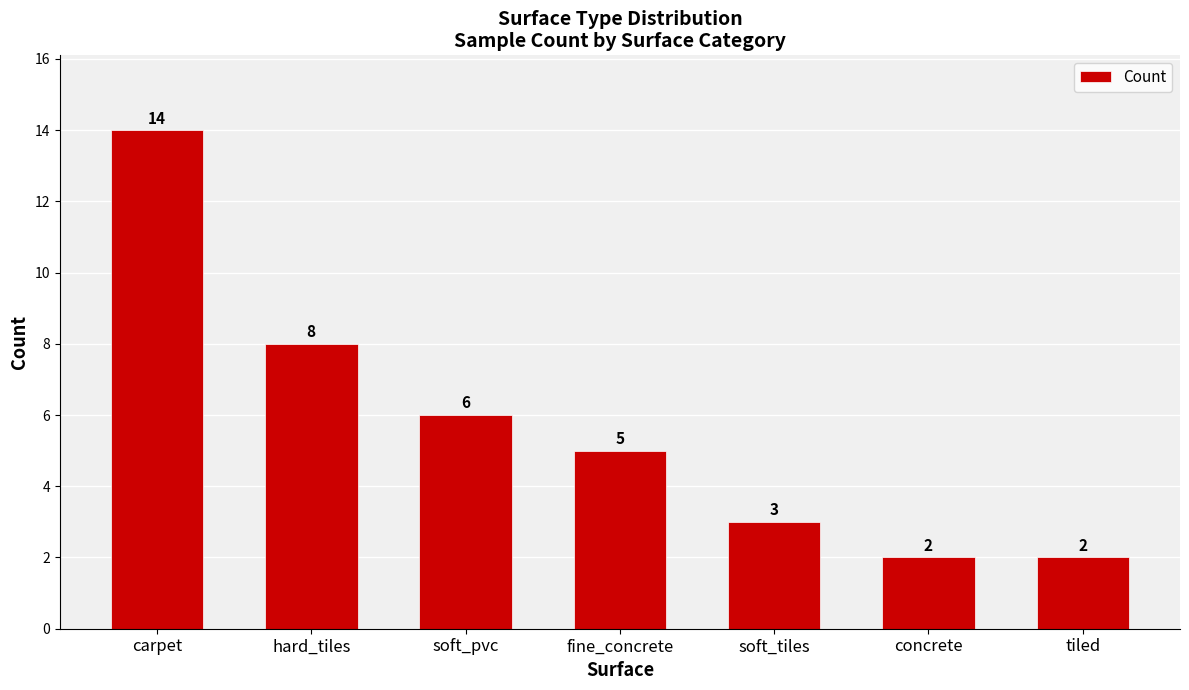

How many data points does each series have?

7